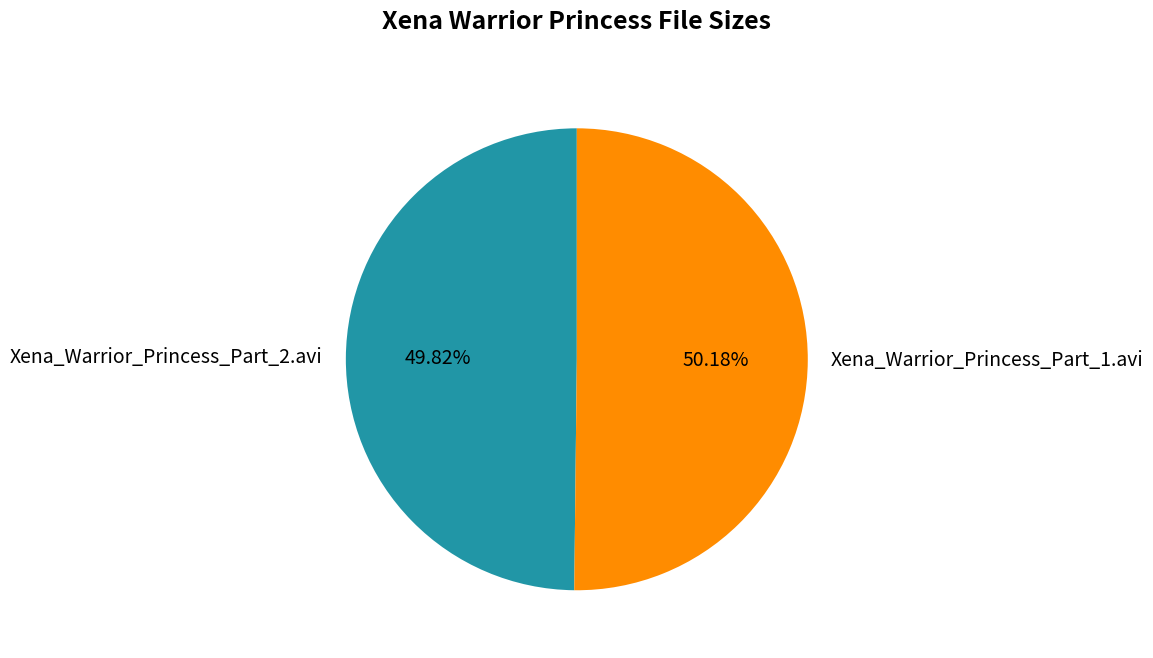

Do Xena_Warrior_Princess_Part_1.avi and Xena_Warrior_Princess_Part_2.avi together represent more than half of the pie?

Yes